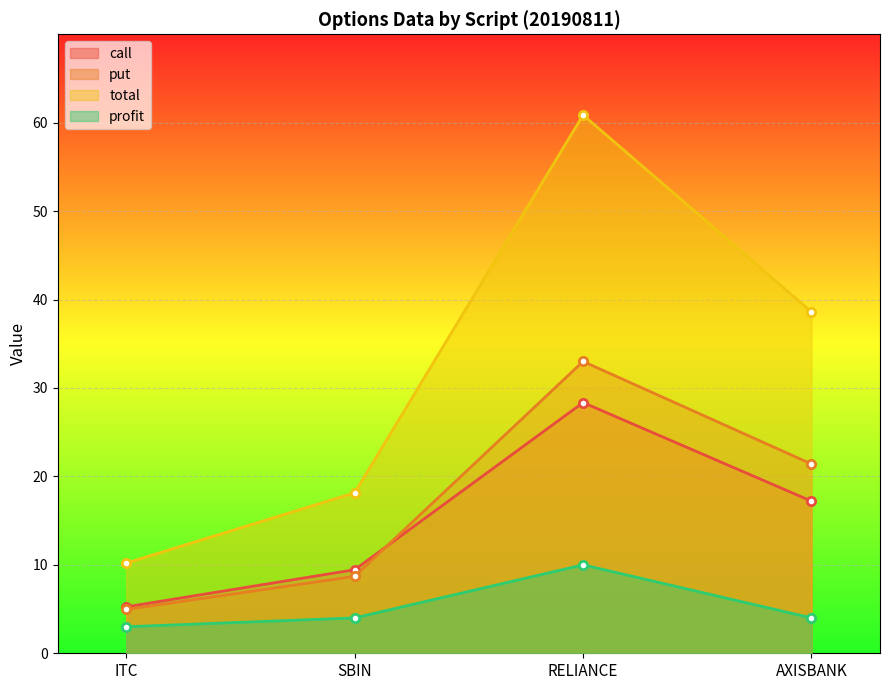

Reading right to left, list all the values displayed in this chart.

call: 17.2	28.4	9.4	5.2
put: 21.4	33.0	8.7	5.0
total: 38.6	60.9	18.1	10.2
profit: 4.0	10.0	4.0	3.0